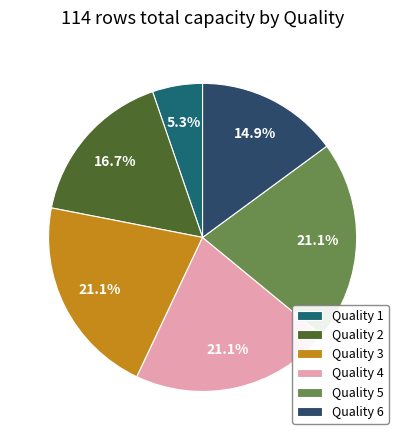

How many slices are in this pie chart?

6